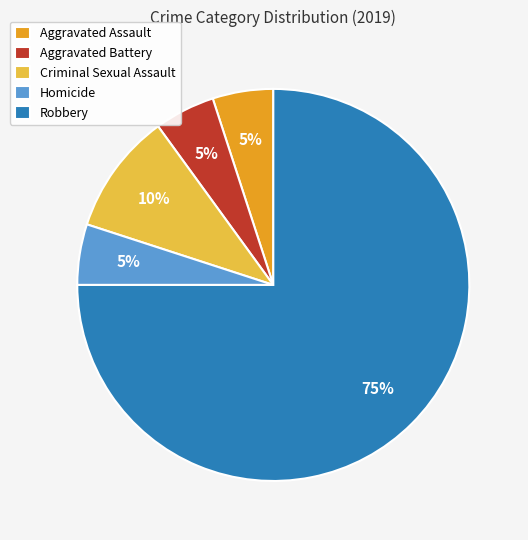

Which has a higher value, Robbery or Homicide?

Robbery